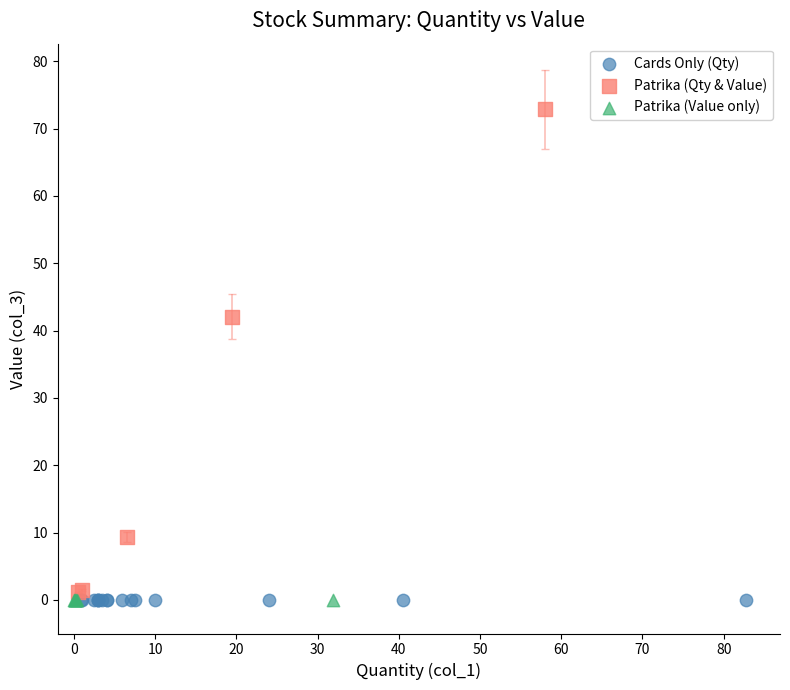

Which series reaches the maximum Y coordinate?

Patrika (Qty & Value)